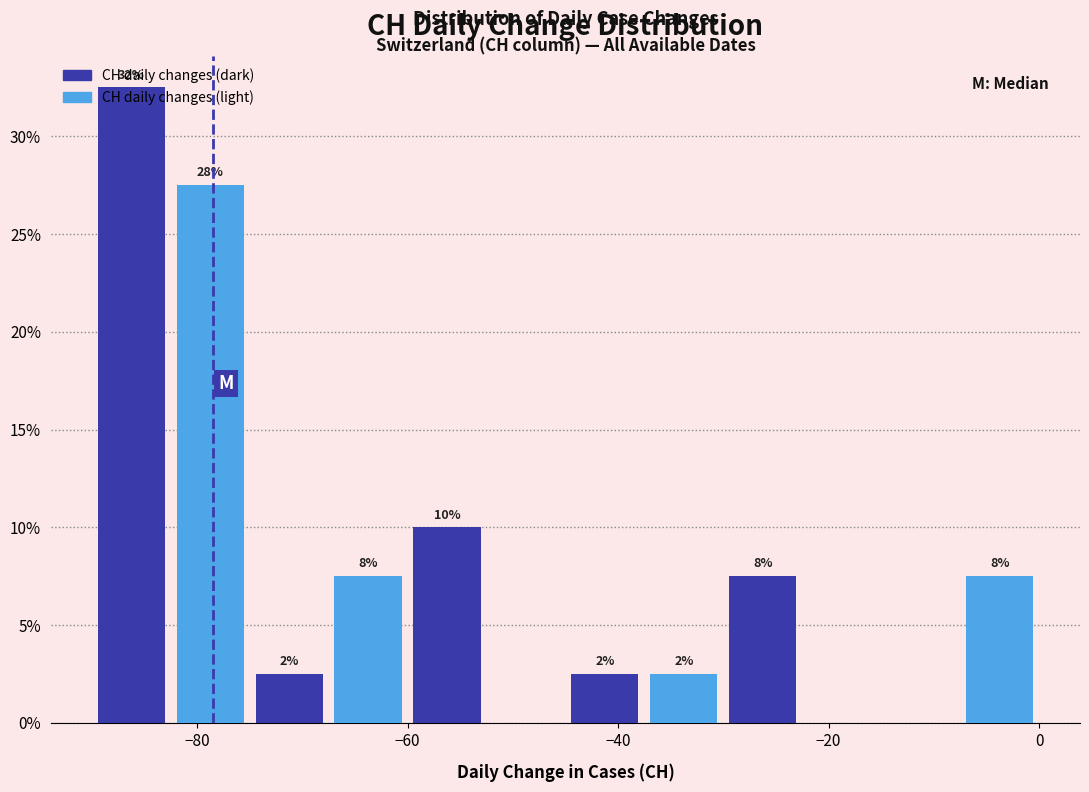

Read against the x-axis, roughly where is the centre of the tallest bar?

-86